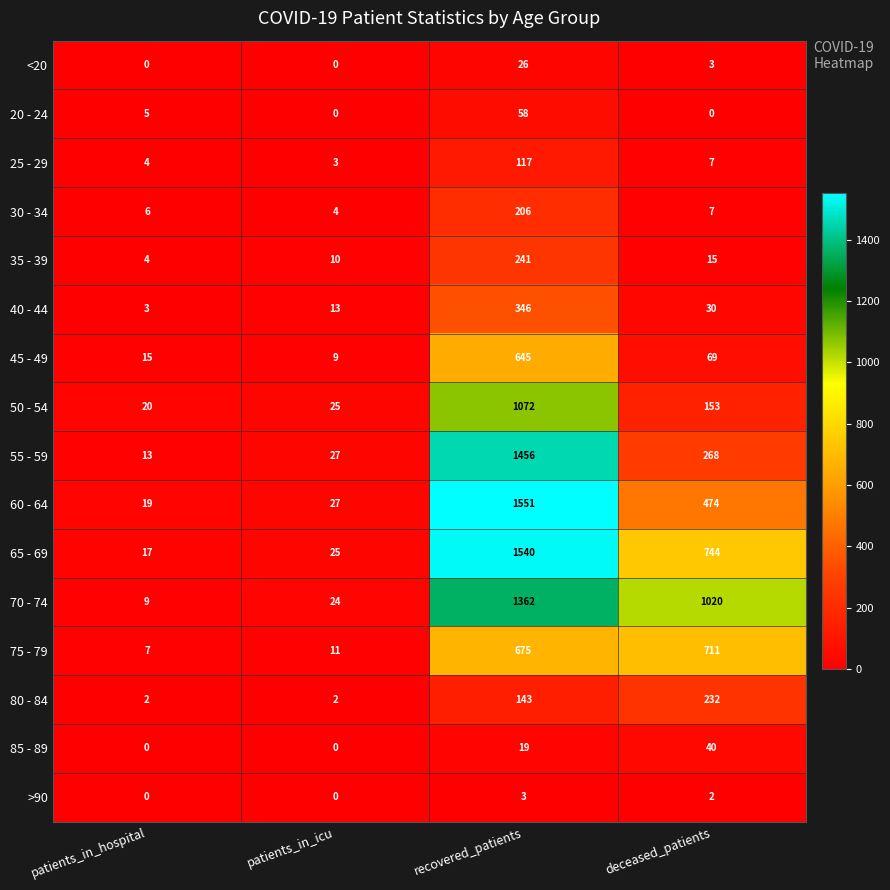

What is the sum of the 50 - 54 values at deceased_patients and patients_in_hospital?

173